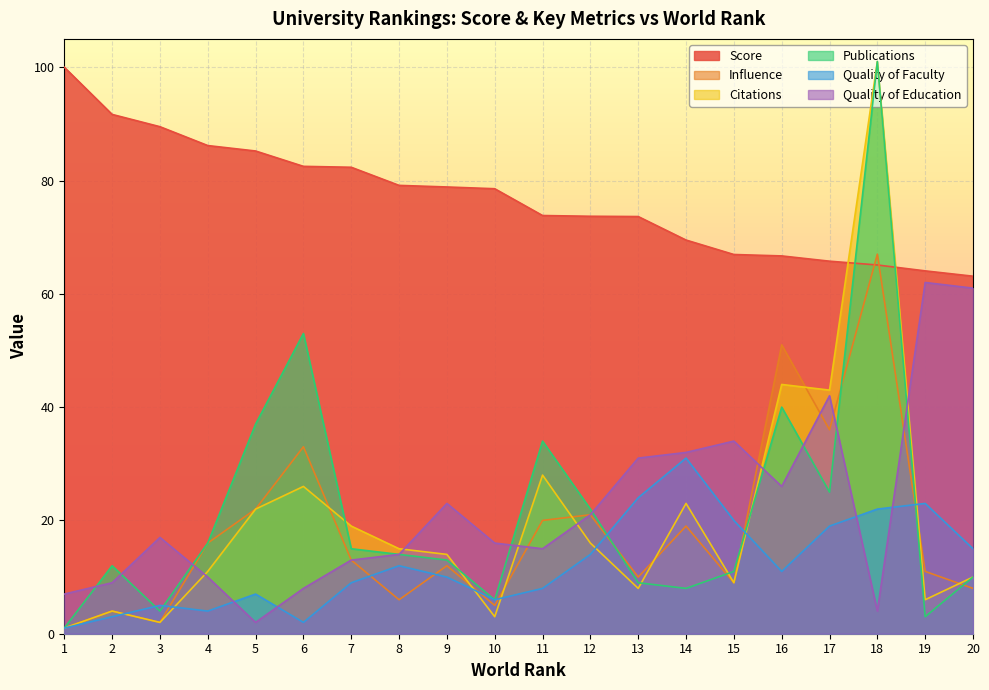

List the series in order of their peak value, highest first.

Citations, Publications, Score, Influence, Quality of Education, Quality of Faculty